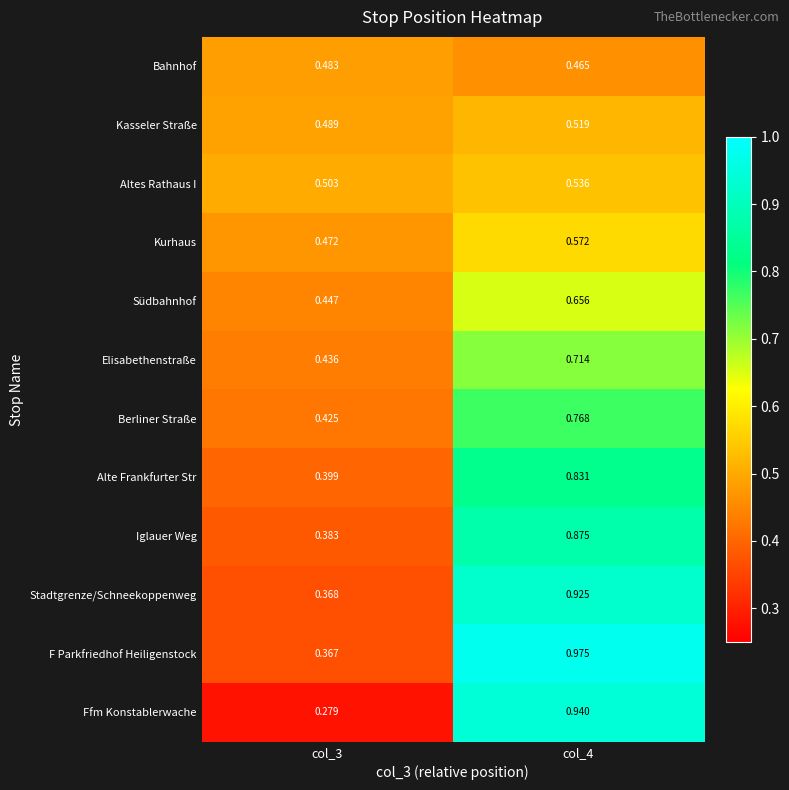

Which series has the largest total across all categories?

F Parkfriedhof Heiligenstock